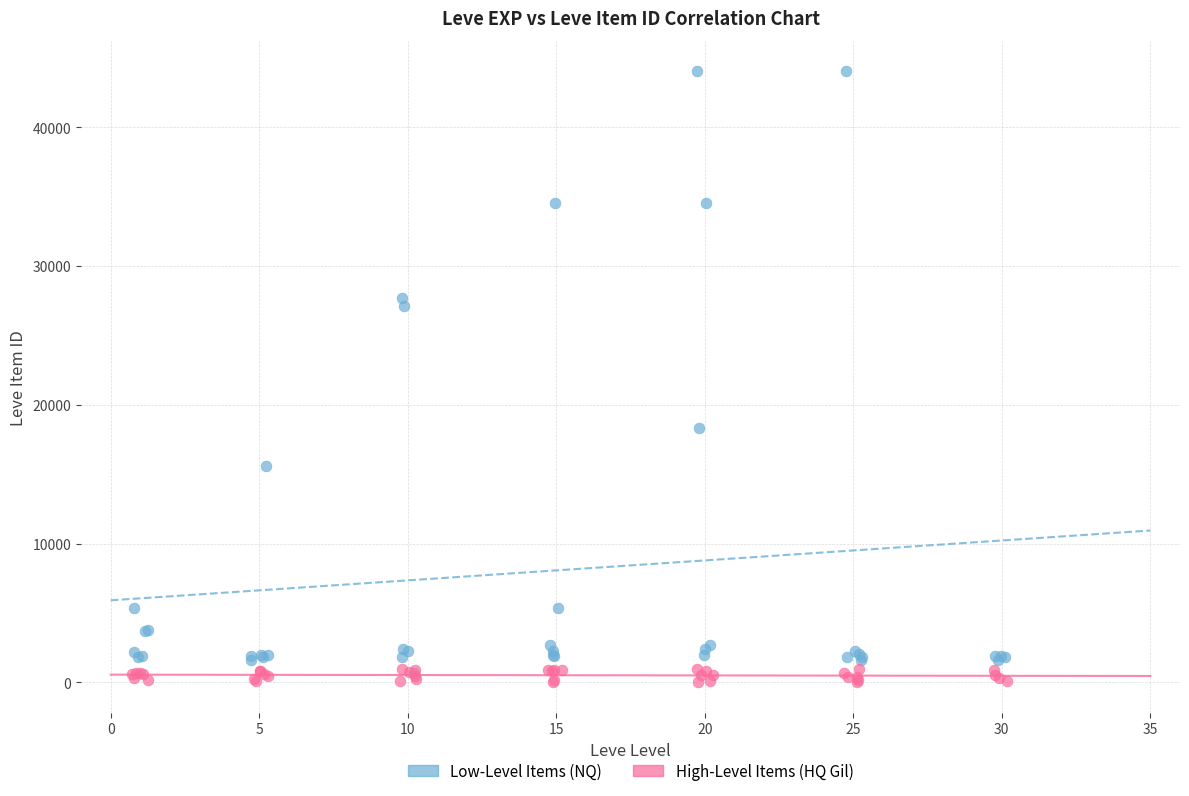

Which series contains the highest Y value?

Low-Level Items (NQ)